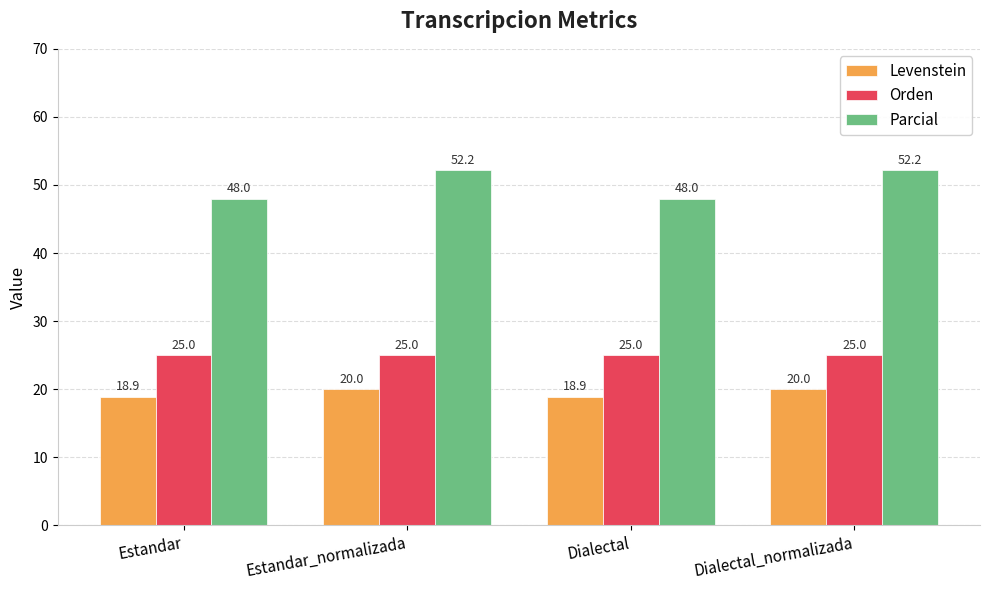

What position from the left is Estandar?

1